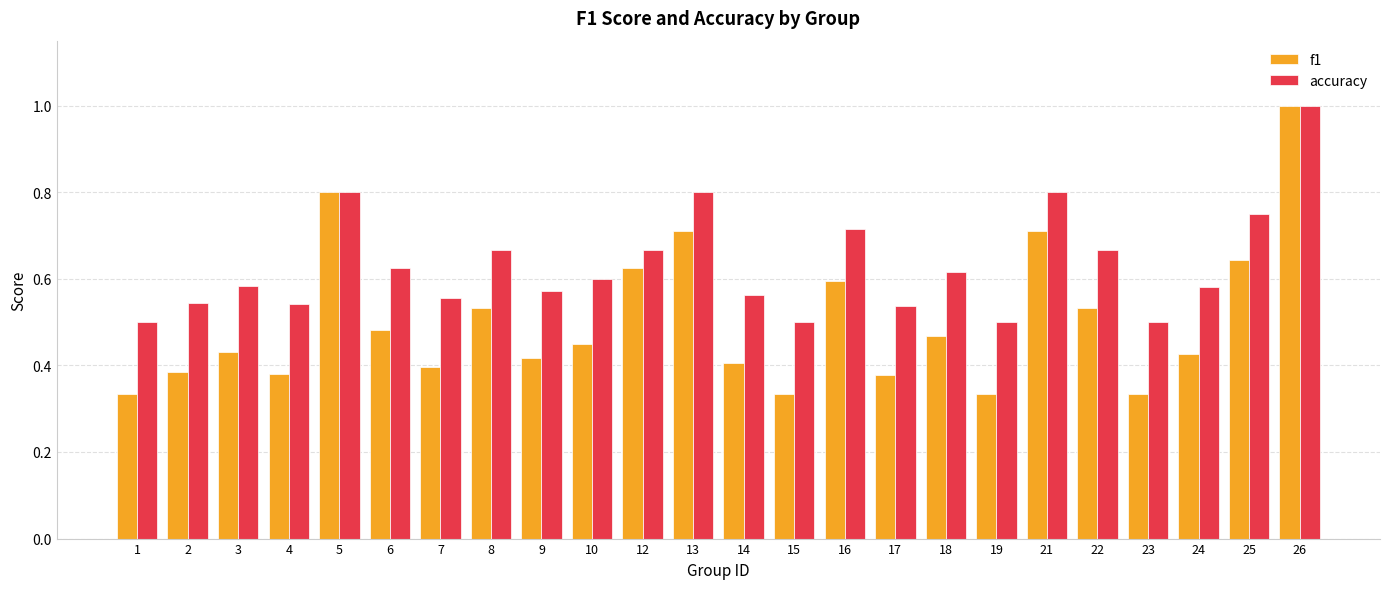

The accuracy series shows 0.7 at 22. True or false?

True